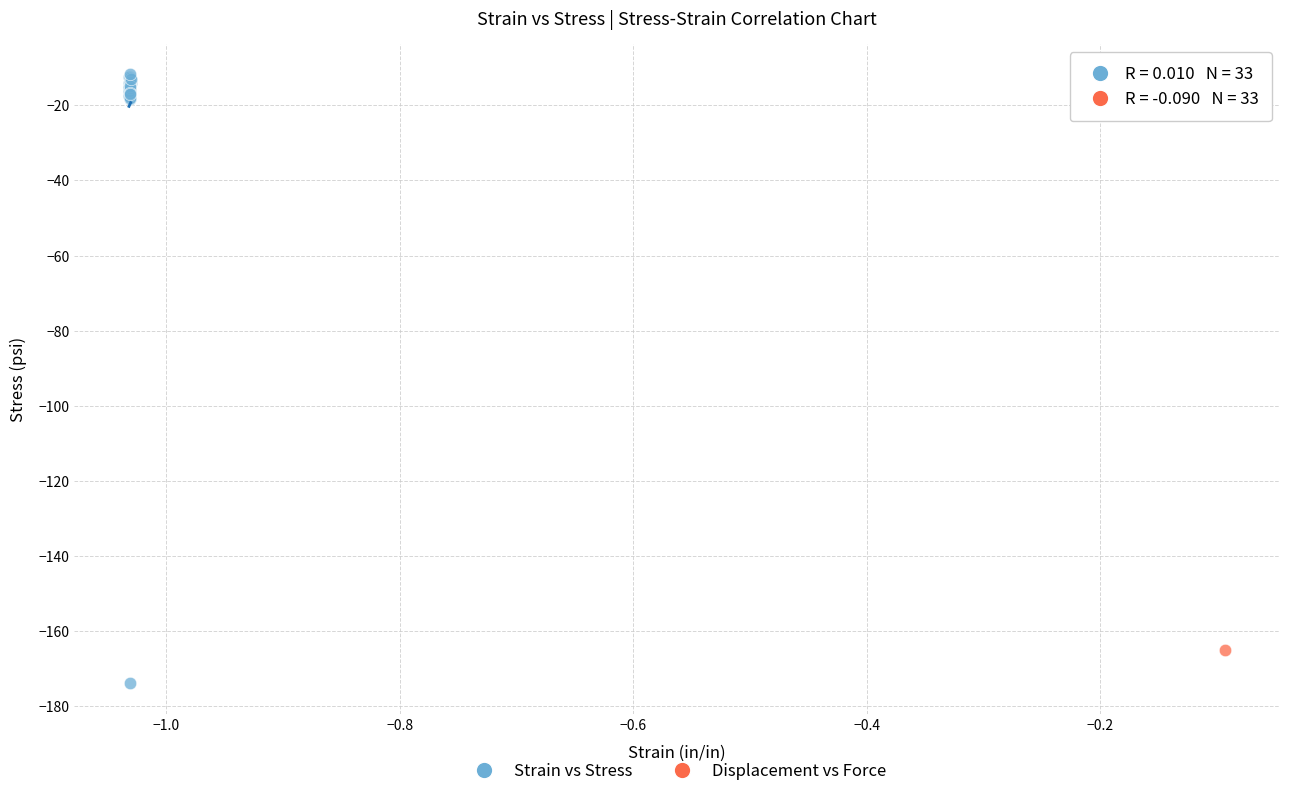

Which series has the widest spread of Y values?

Strain vs Stress